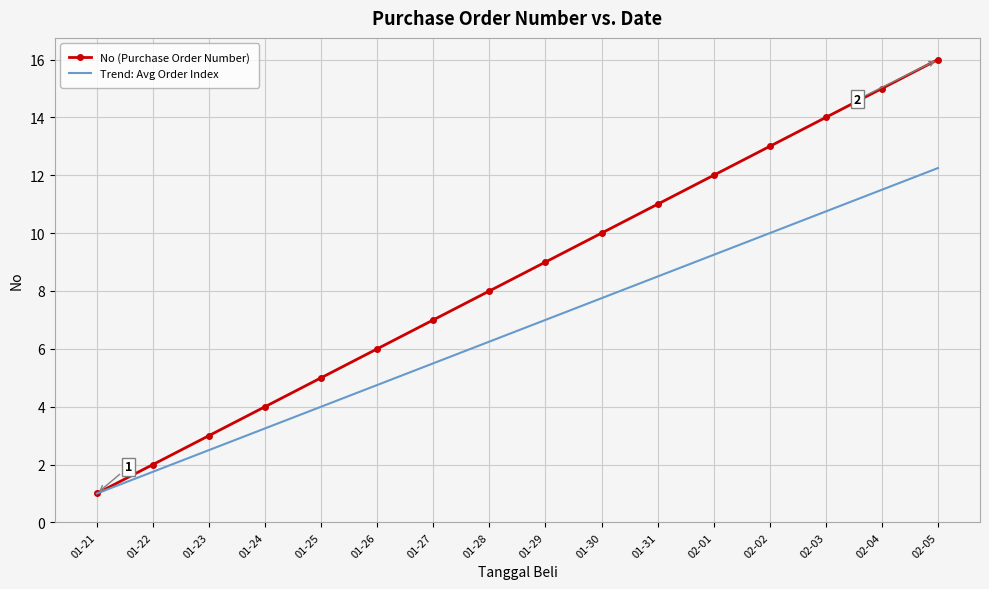

At which category is the sum across all series the highest?

02-05